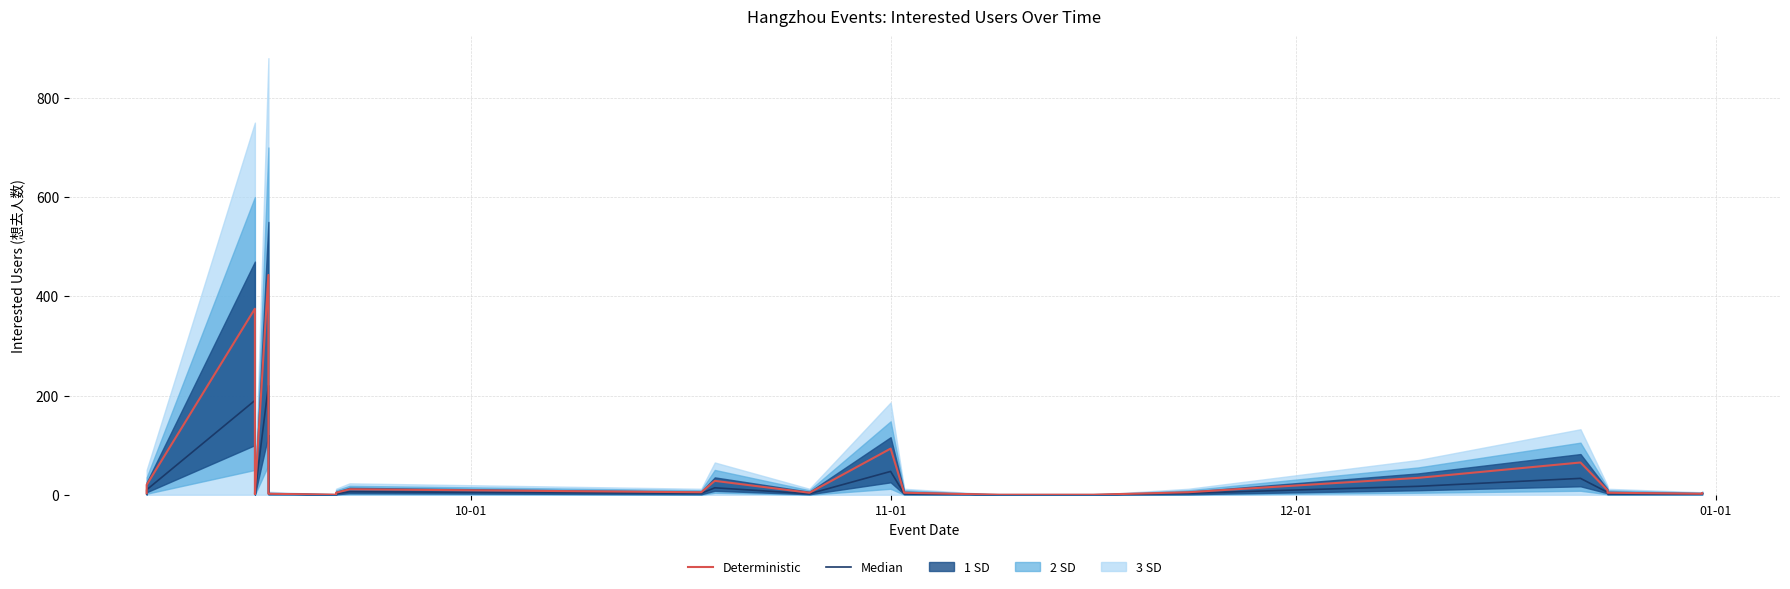

Reading left to right, extract all data points from this chart.

Median: 2	10	190	100	2	1	1	220	2	2	0	2	6	3	14	2	47	2	0	0	3	17	33	5	2	2	2
Deterministic: 3	20	375	206	4	1	1	443	2	2	0	4	11	5	28	4	93	4	0	0	5	34	65	9	4	2	3